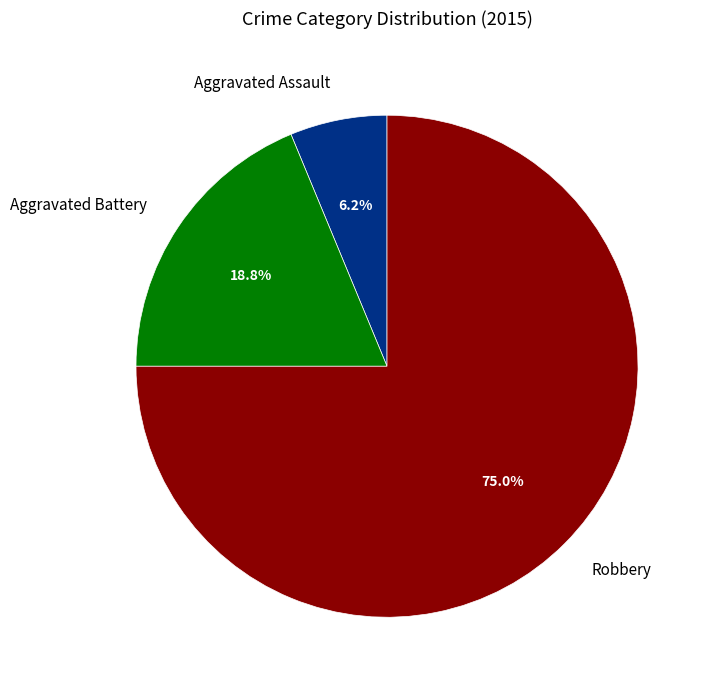

What percentage do Robbery and Aggravated Assault together represent?

81.2%